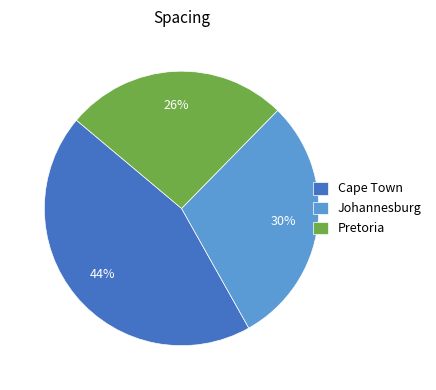

Rank the categories by value from lowest to highest.

Pretoria, Johannesburg, Cape Town